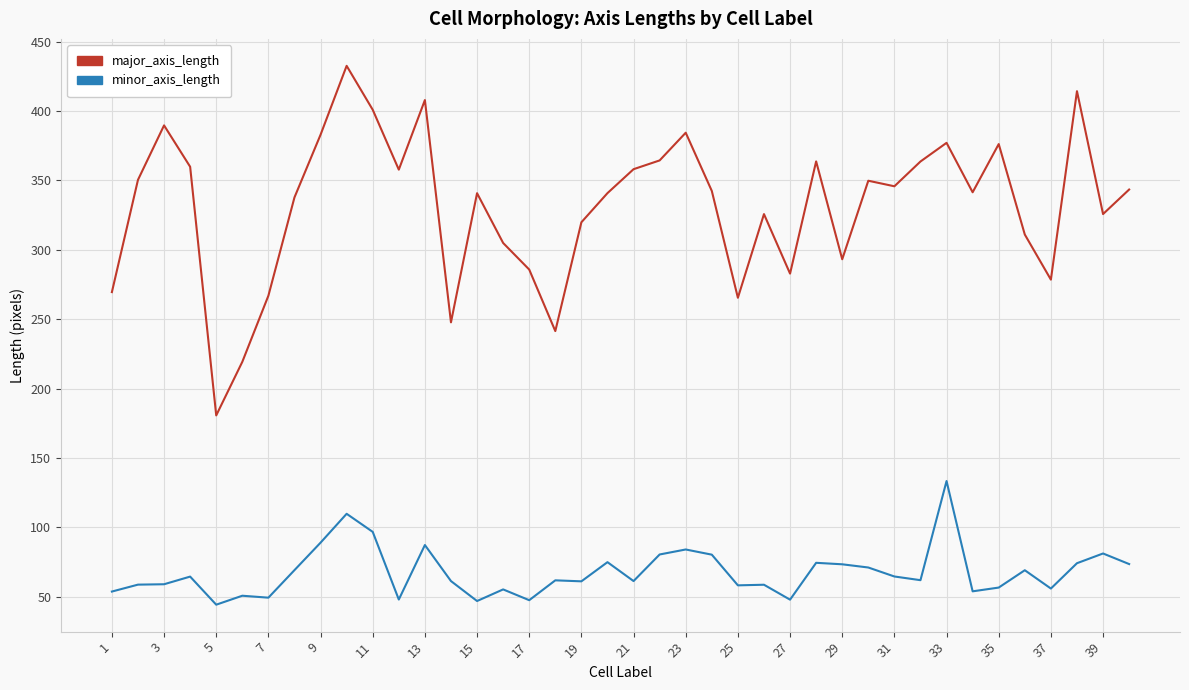

True or false: minor_axis_length and major_axis_length intersect in this chart.

False